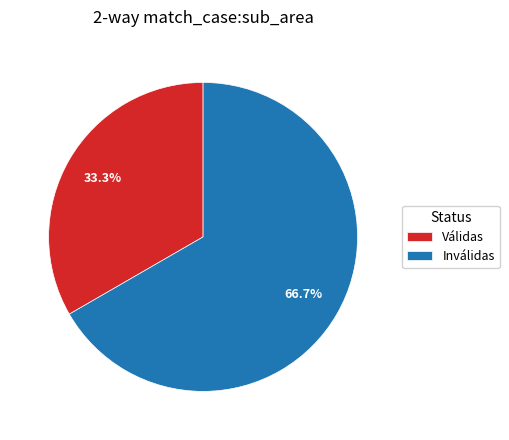

Is there a majority slice in this chart?

Yes